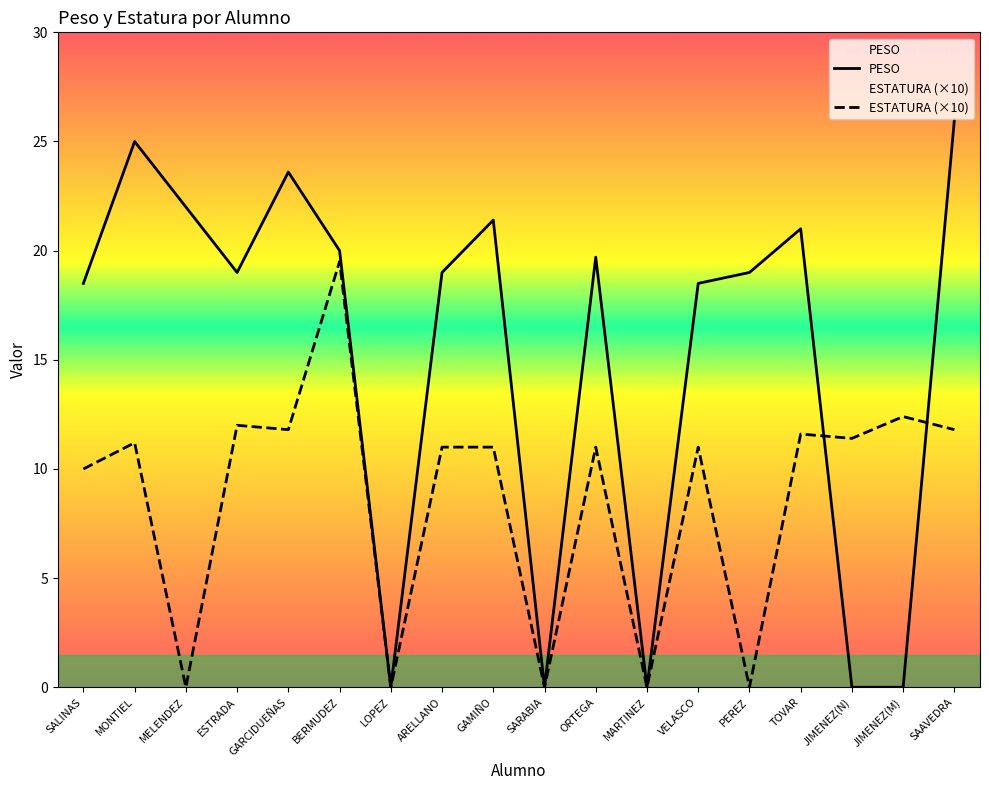

Where do ESTATURA and PESO first cross each other?

TOVAR and JIMENEZ(N)